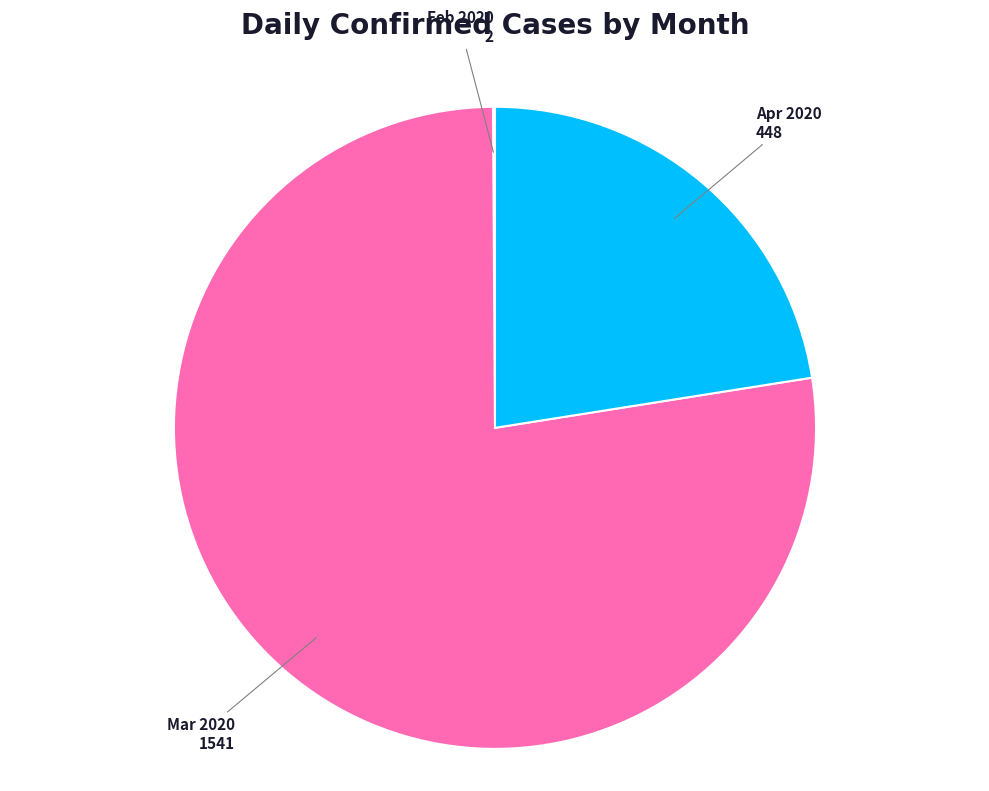

Which category accounts for the majority?

Mar 2020